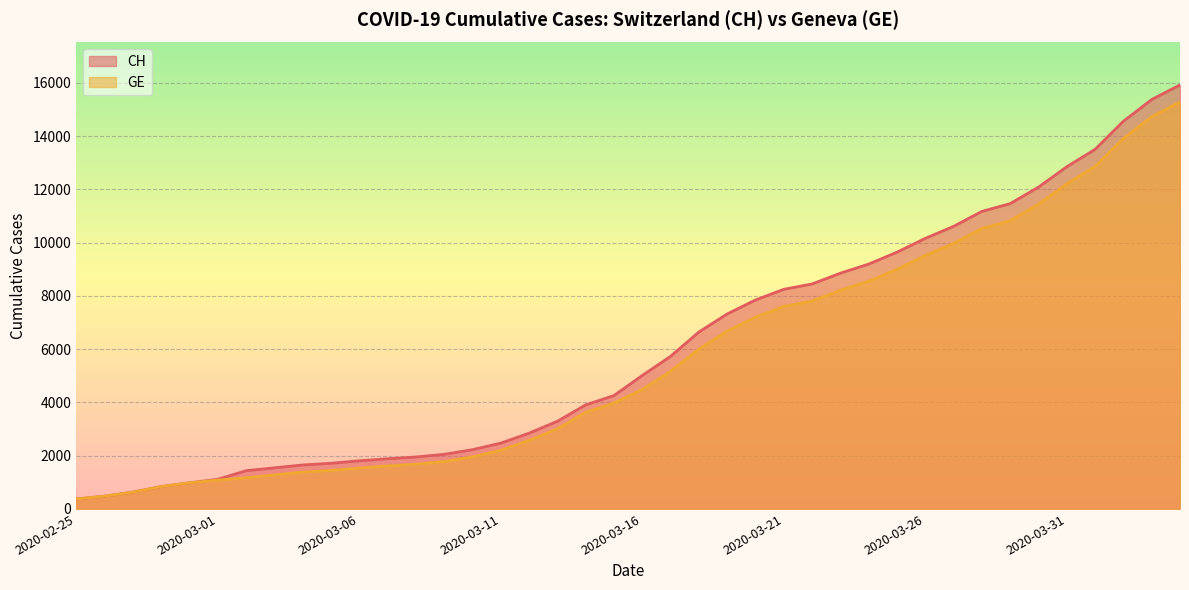

What is the average value of the GE series?

5641